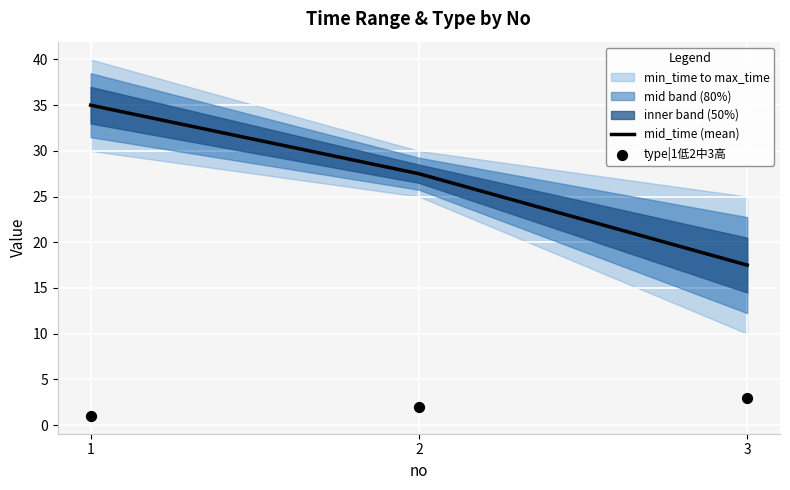

At which category is the sum across all series the highest?

1